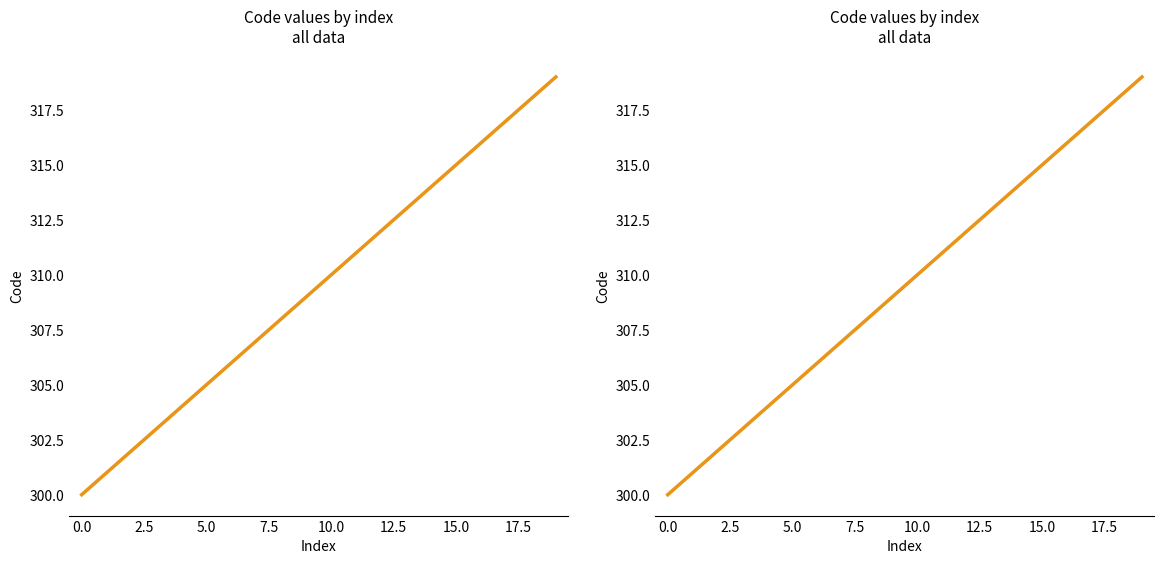

Is it true that the value at 10 is 310.0?

True